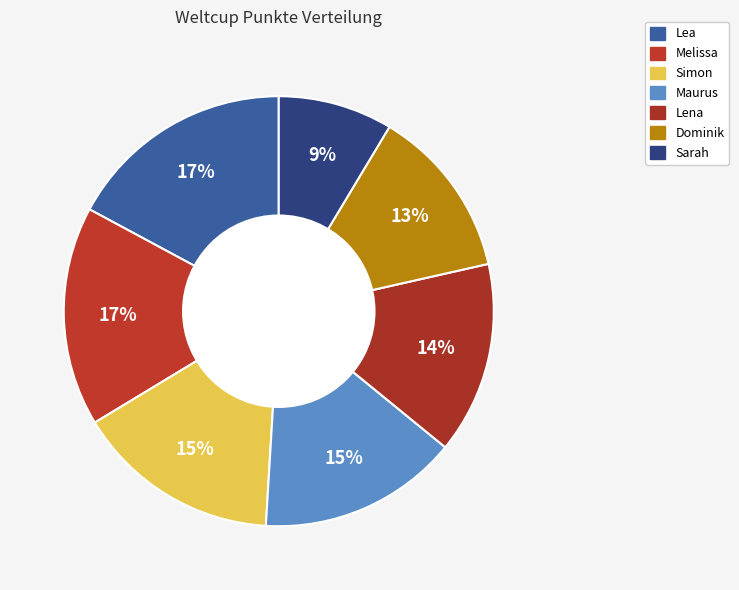

Rank the categories by value from highest to lowest.

Lea, Melissa, Simon, Maurus, Lena, Dominik, Sarah